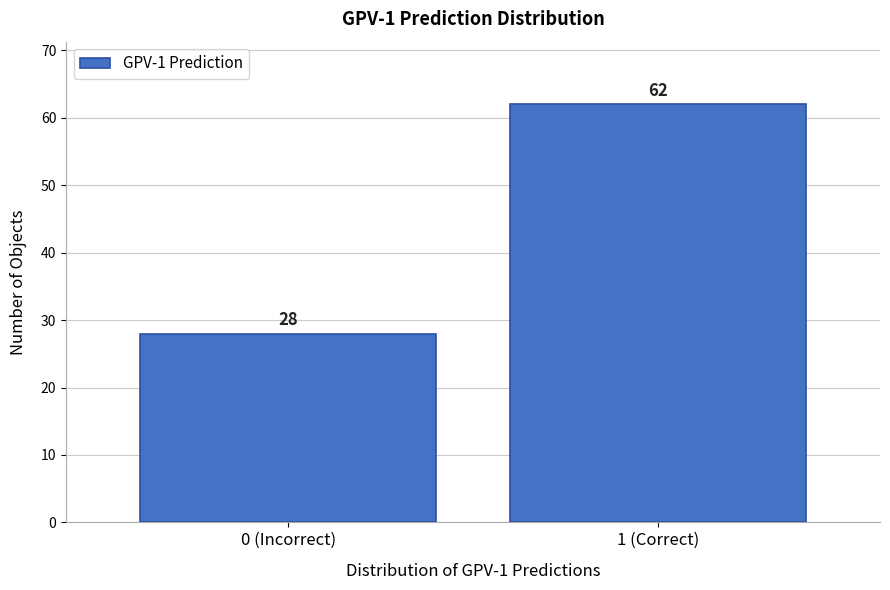

Reading left to right, list all the values displayed in this chart.

0 (Incorrect)=28	1 (Correct)=62